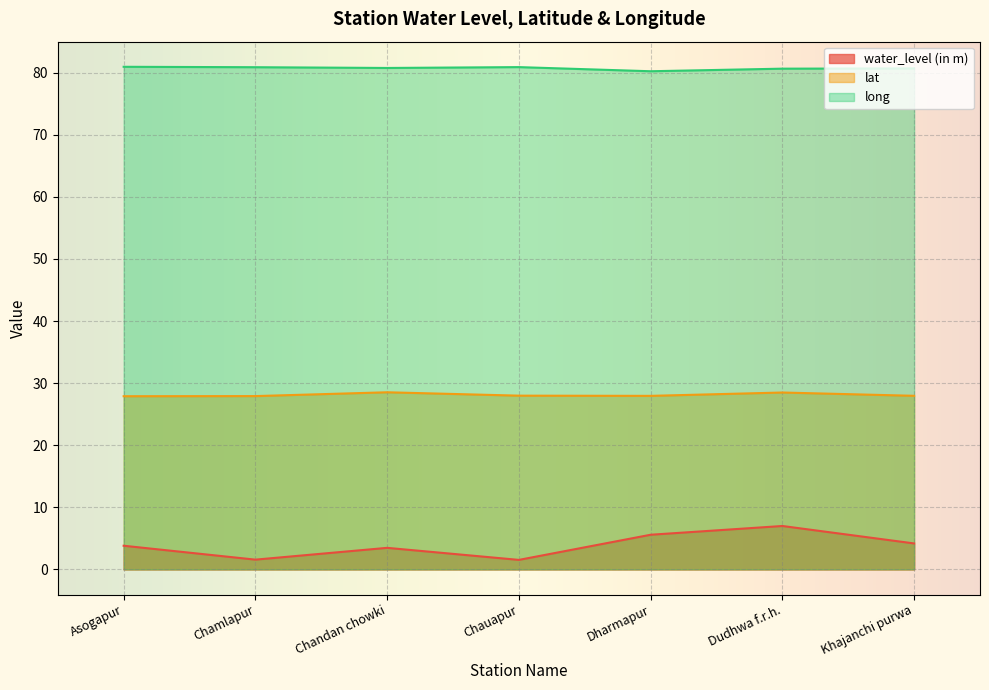

True or false: water_level (in m) and long intersect in this chart.

False